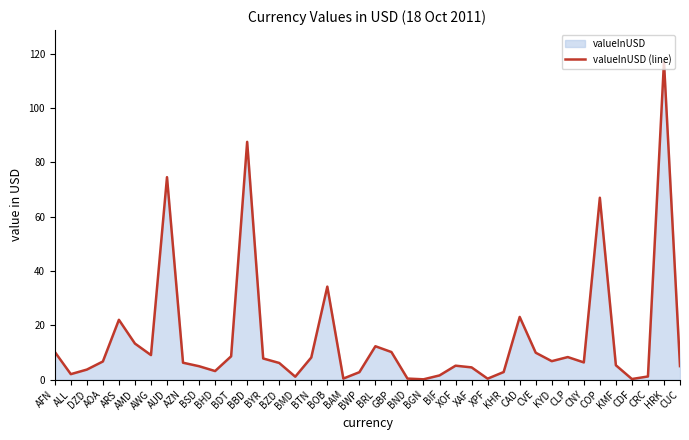

List the labels in order of value, smallest first.

BGN, CDF, XPF, BND, BAM, BMD, CRC, BIF, ALL, BWP, KHR, BHD, DZD, XAF, BSD, CUC, XOF, KMF, BZD, AZN, CNY, AOA, KYD, BYR, BTN, CLP, BDT, AWG, CVE, GBP, AFN, BRL, AMD, ARS, CAD, BOB, COP, AUD, BBD, HRK